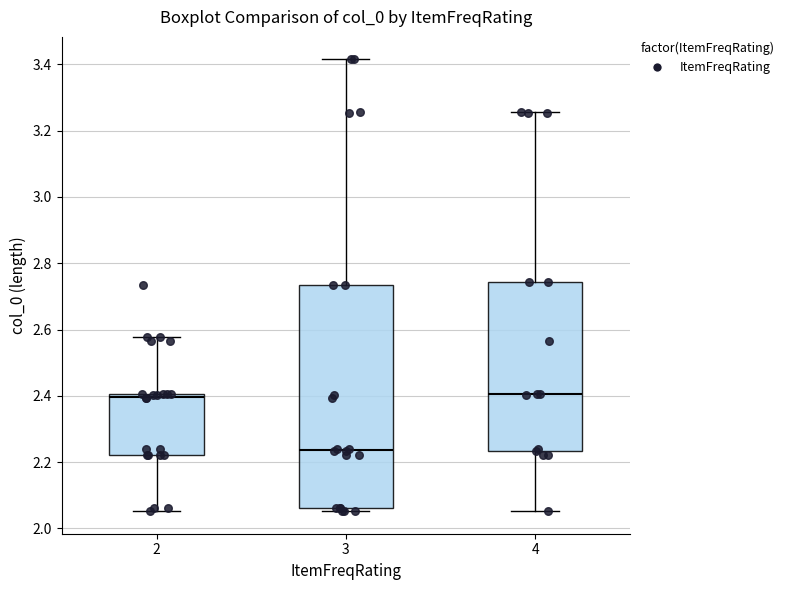

Which box is the tallest, from its lower edge to its upper edge?

3